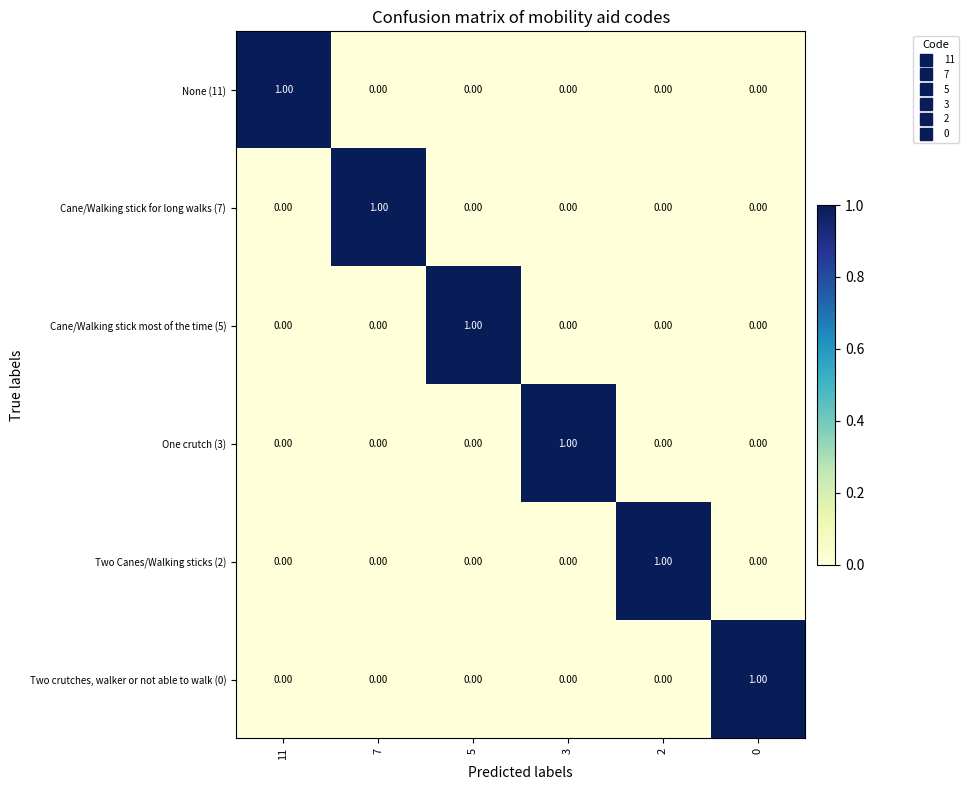

How many categories are shown in the chart?

6